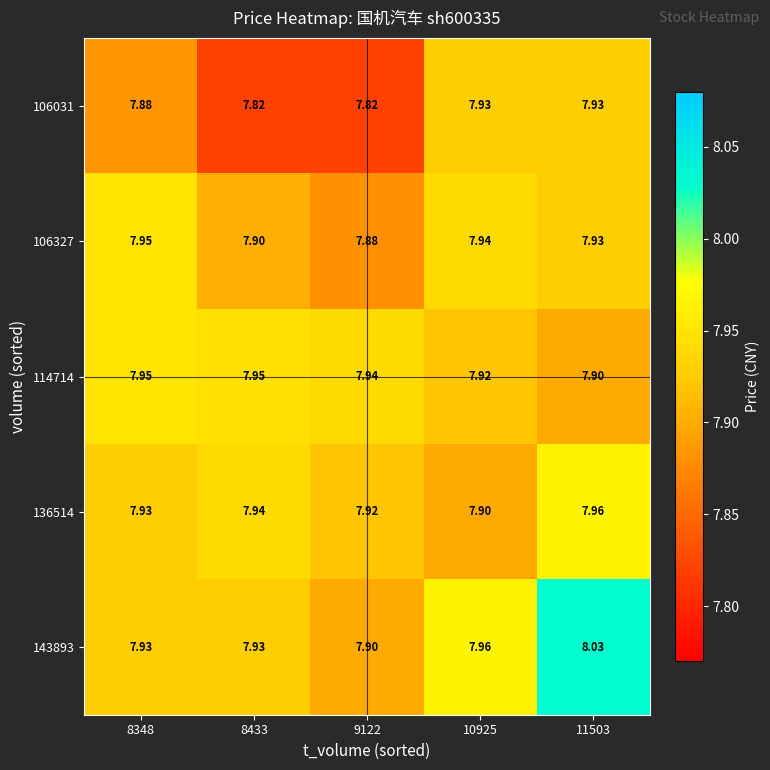

Count the number of data series in this chart.

5